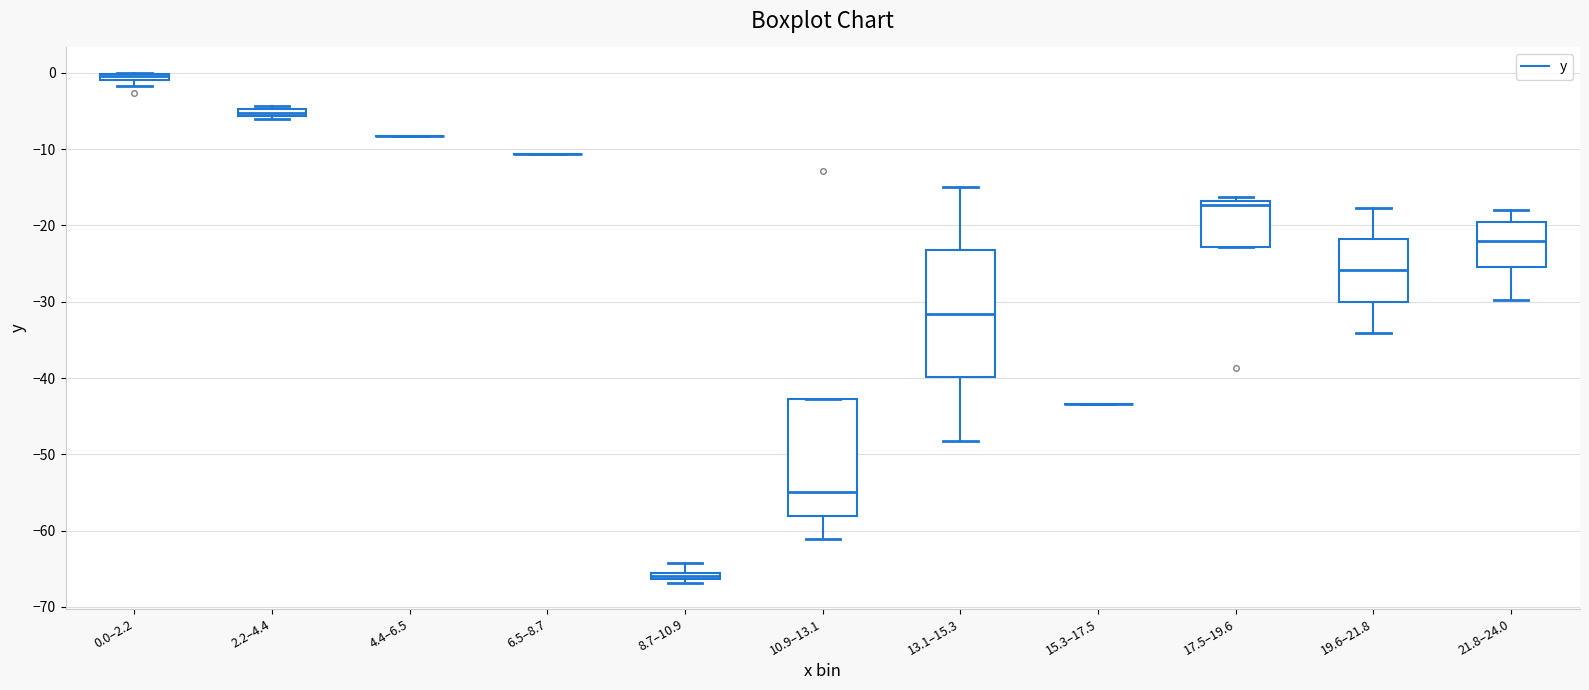

Comparing the boxes themselves (not the whiskers), which one is the tallest?

13.1–15.3